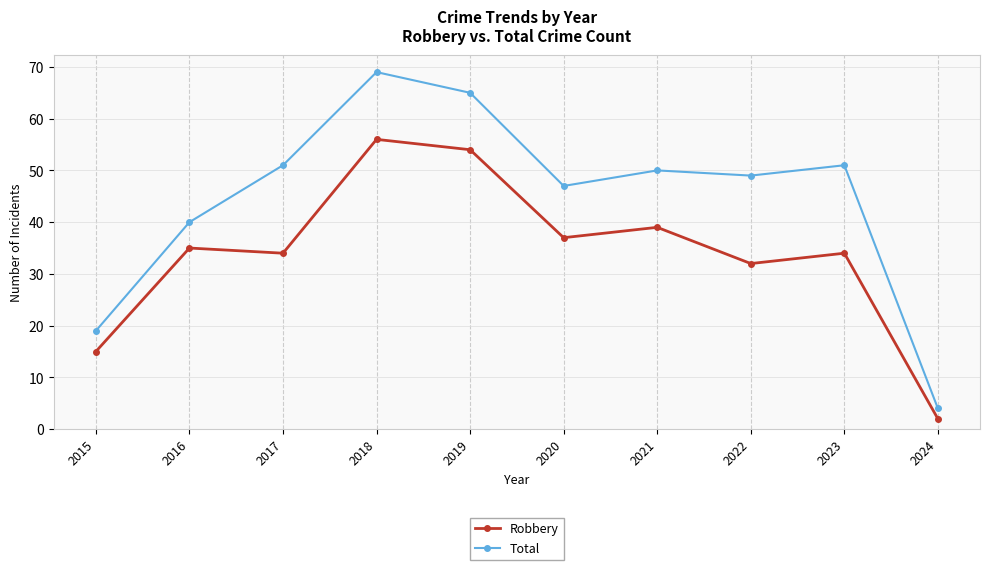

What are all the series names shown in the legend?

Robbery, Total